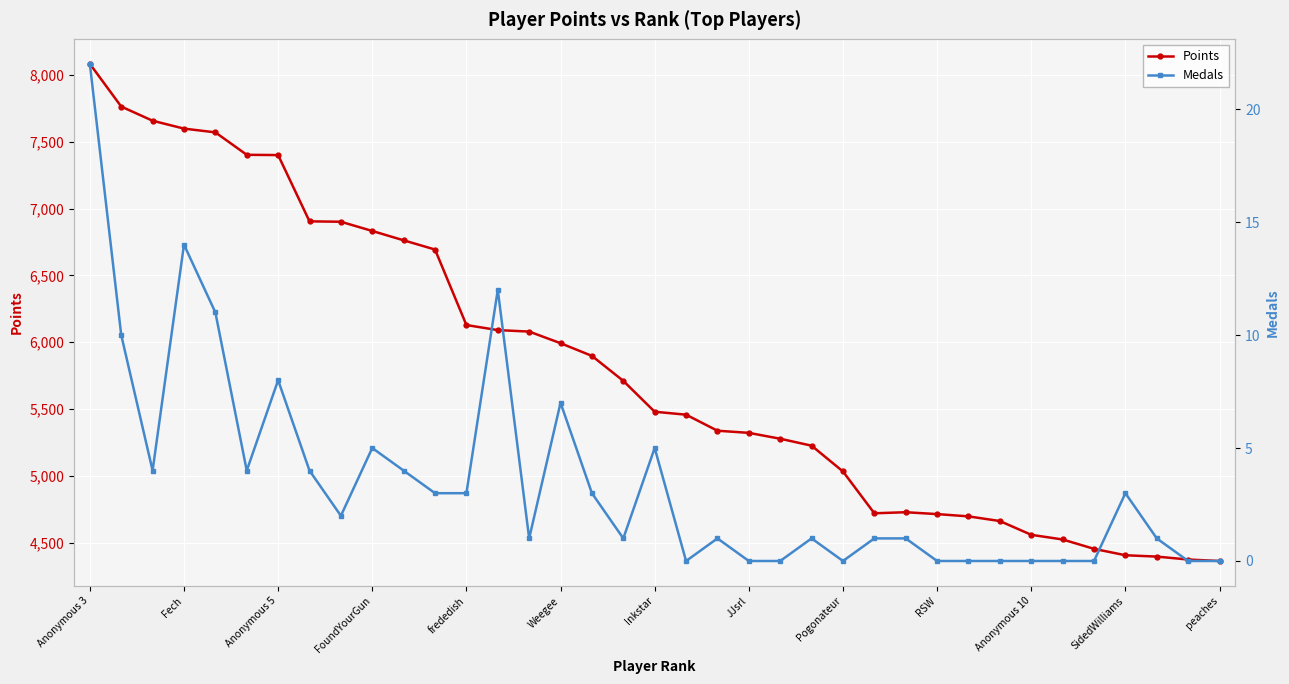

Reading left to right, transcribe all the data shown in this chart.

Points: 8083	7763	7657	7598	7570	7402	7400	6904	6901	6832	6762	6693	6128	6090	6079	5992	5897	5710	5479	5457	5337	5321	5277	5225	5032	4719	4727	4713	4696	4661	4558	4523	4453	4405	4395	4373	4362
Medals: 22	10	4	14	11	4	8	4	2	5	4	3	3	12	1	7	3	1	5	0	1	0	0	1	0	1	1	0	0	0	0	0	0	3	1	0	0